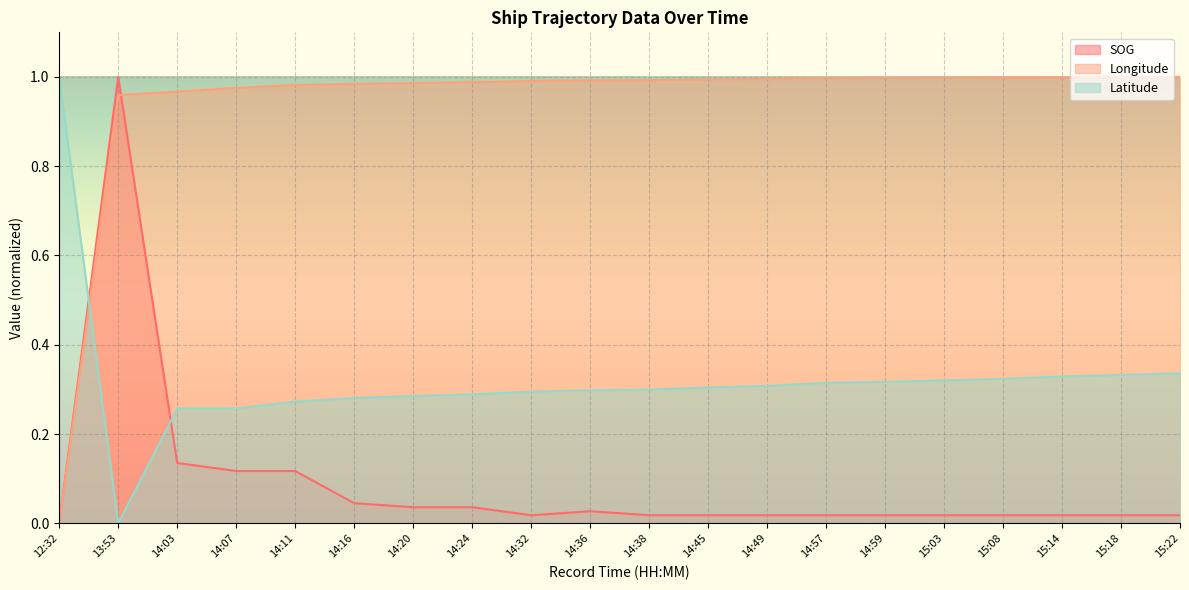

What is the sum of the Latitude values at 14:49 and 15:03?

0.6